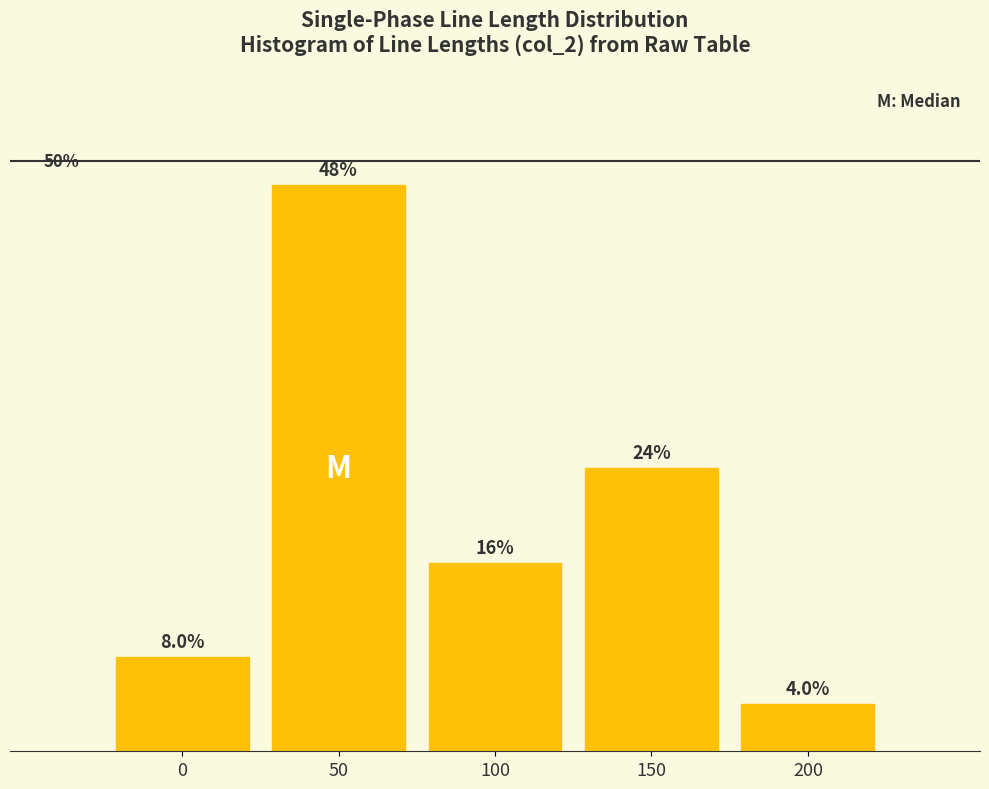

List the labels in order of value, largest first.

50, 150, 100, 0, 200